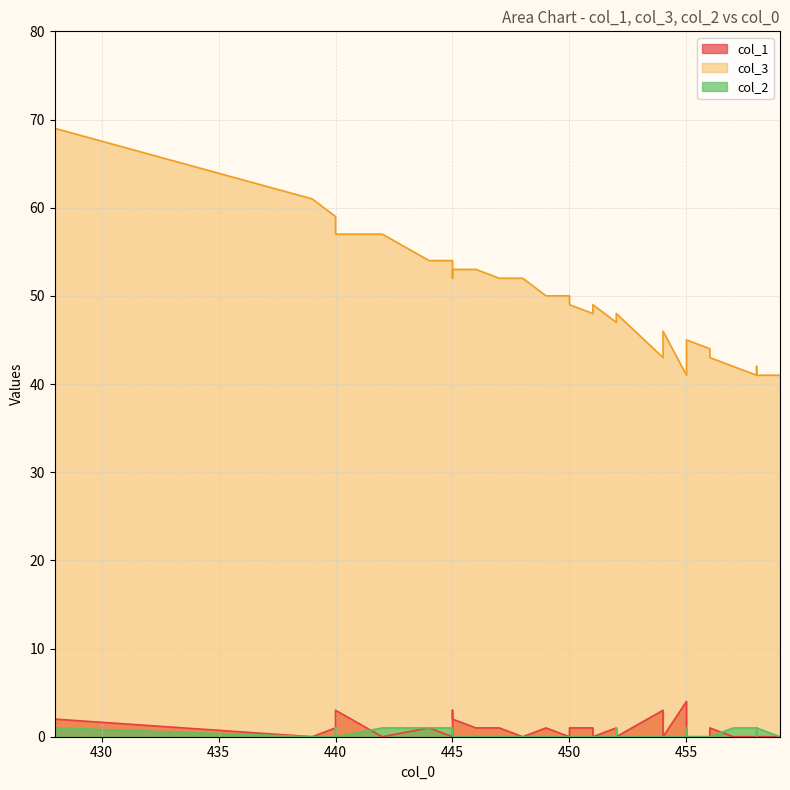

Which series ends up on top after the final intersection of col_1 and col_2?

col_2